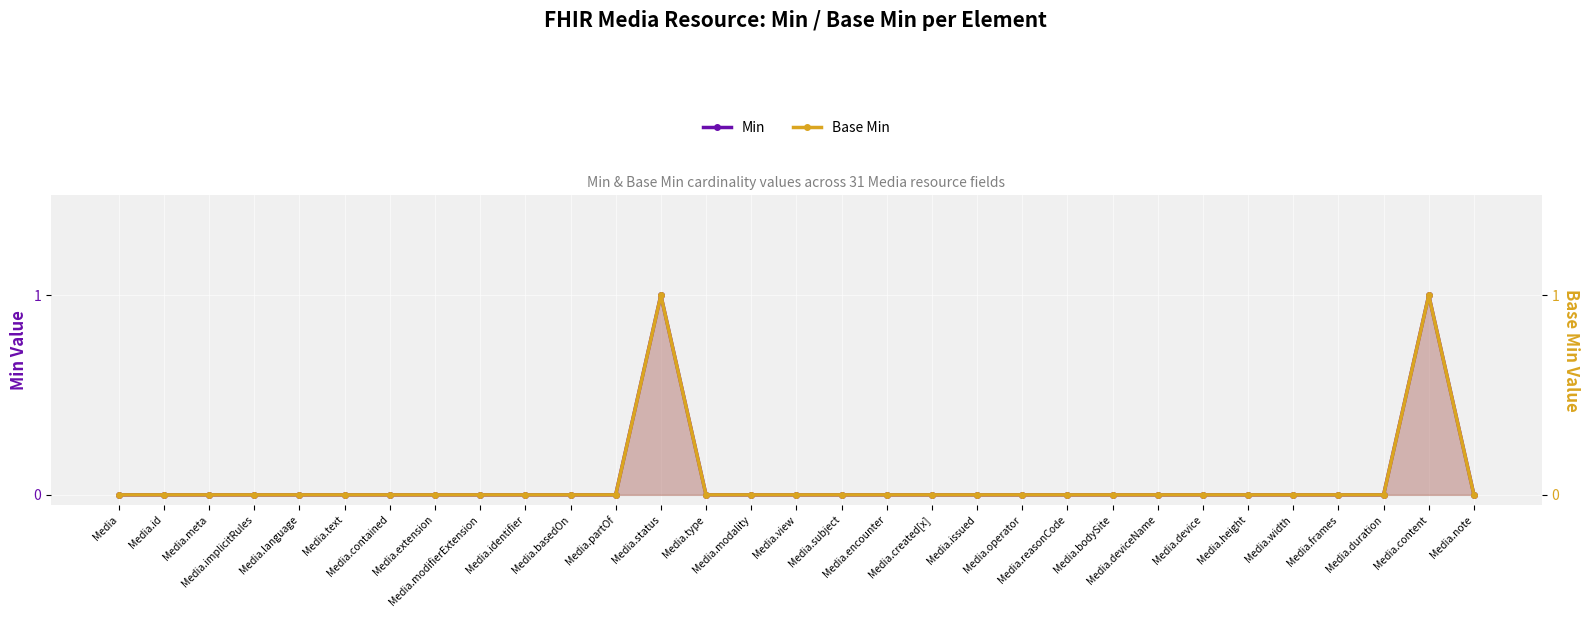

Rank the series at Media.frames from highest to lowest value.

Min, Base Min